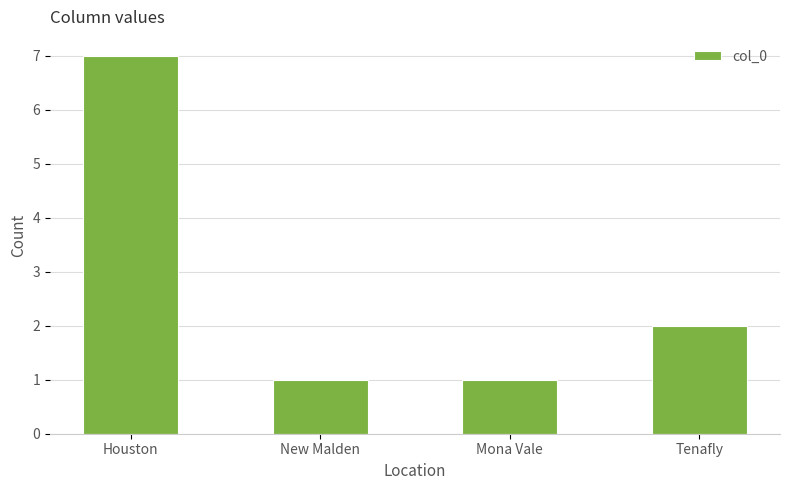

What is the greatest value displayed?

7